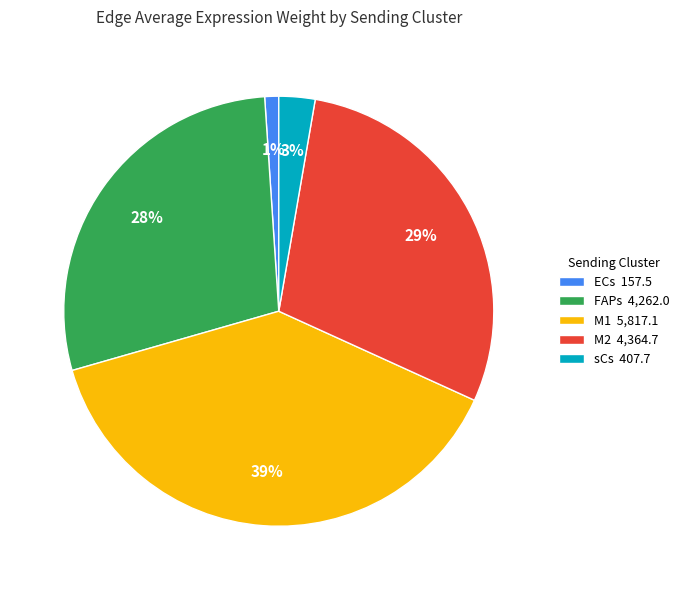

Is there a majority slice in this chart?

No